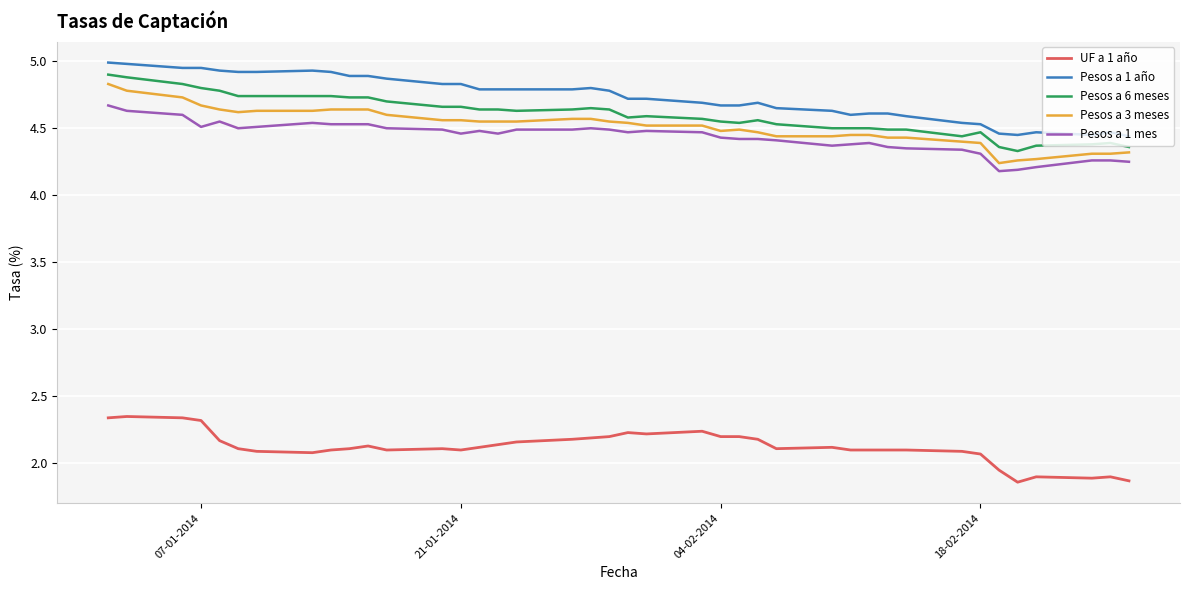

True or false: Pesos a 6 meses and UF a 1 año intersect in this chart.

False